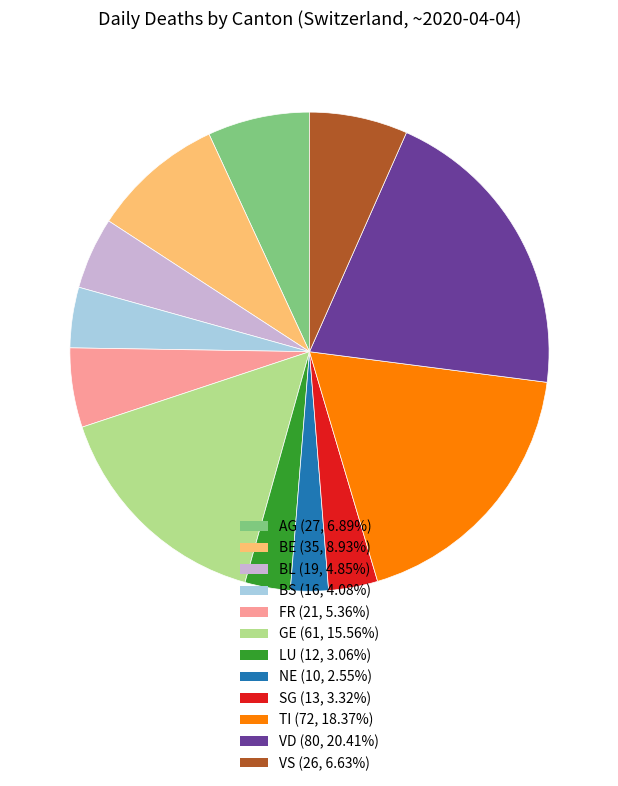

What is the ratio of the value at BE (35, 8.93%) to the value at NE (10, 2.55%)?

3.5